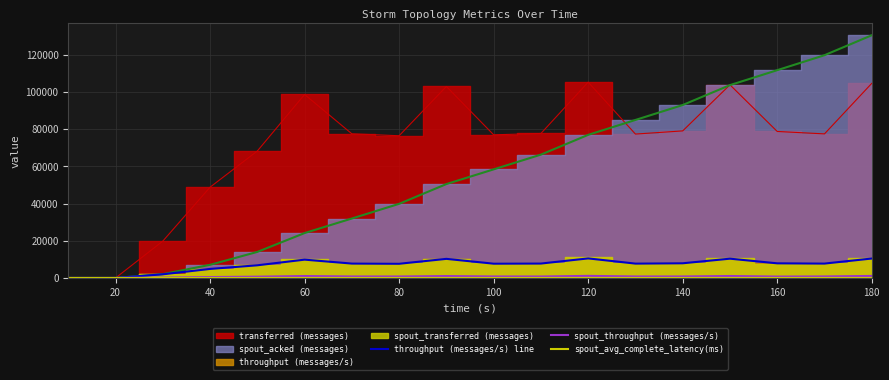

What is the value of the throughput (messages/s) line point at the 13th from the left?

7716.0